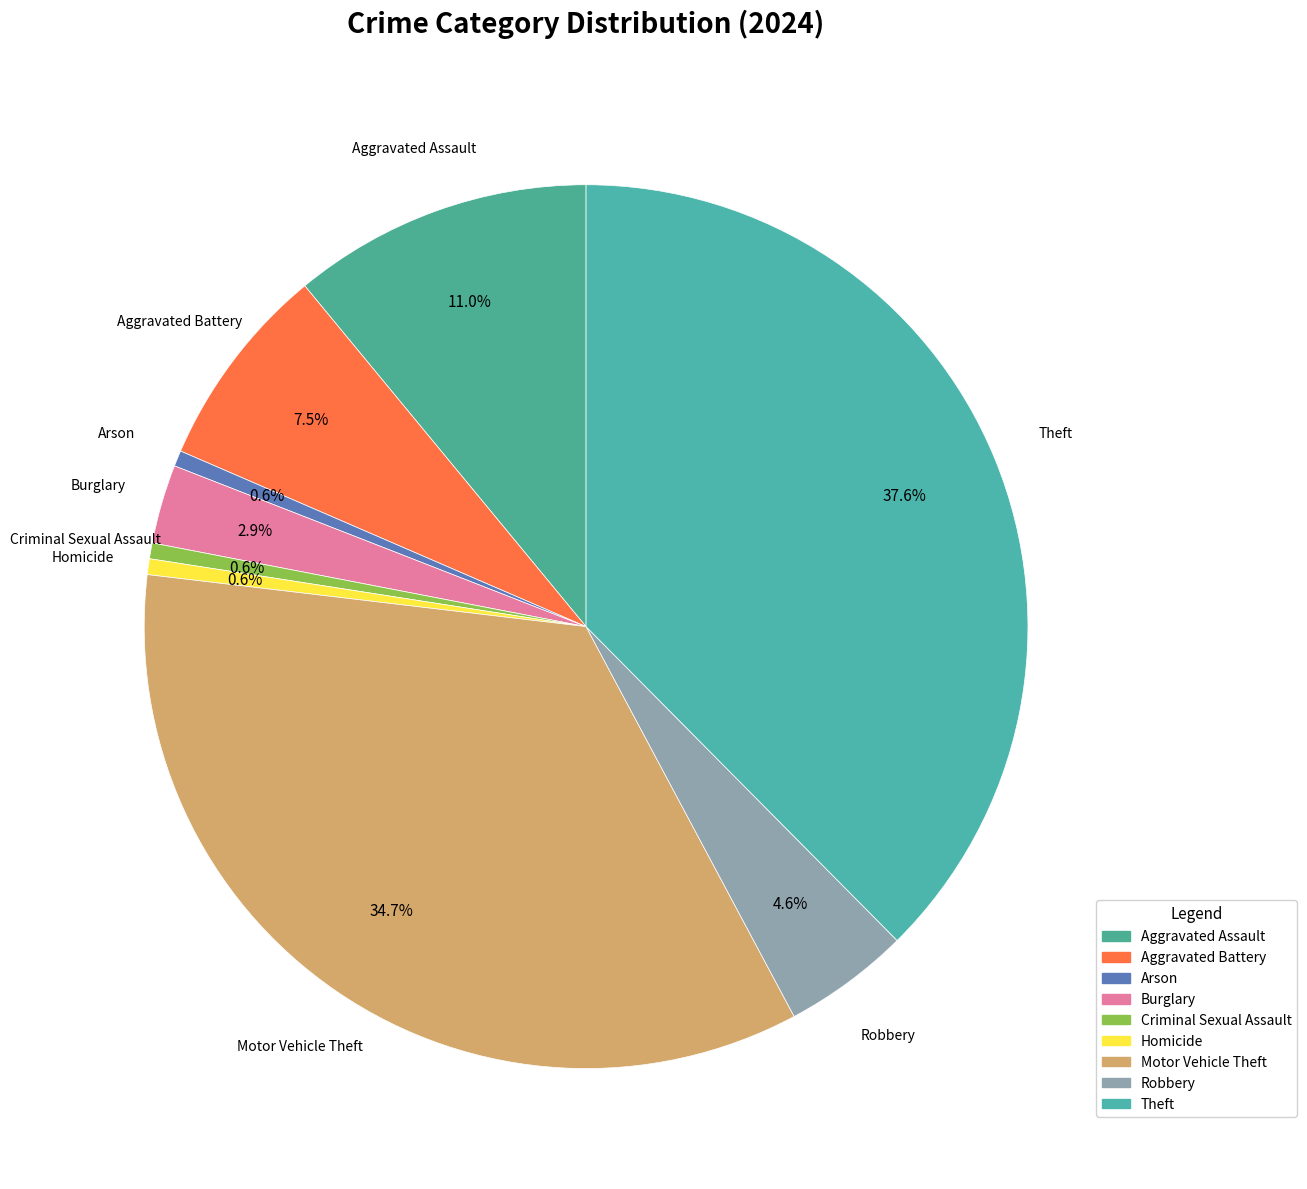

To the nearest percent, what is the difference between the largest and smallest slice percentages?

37%